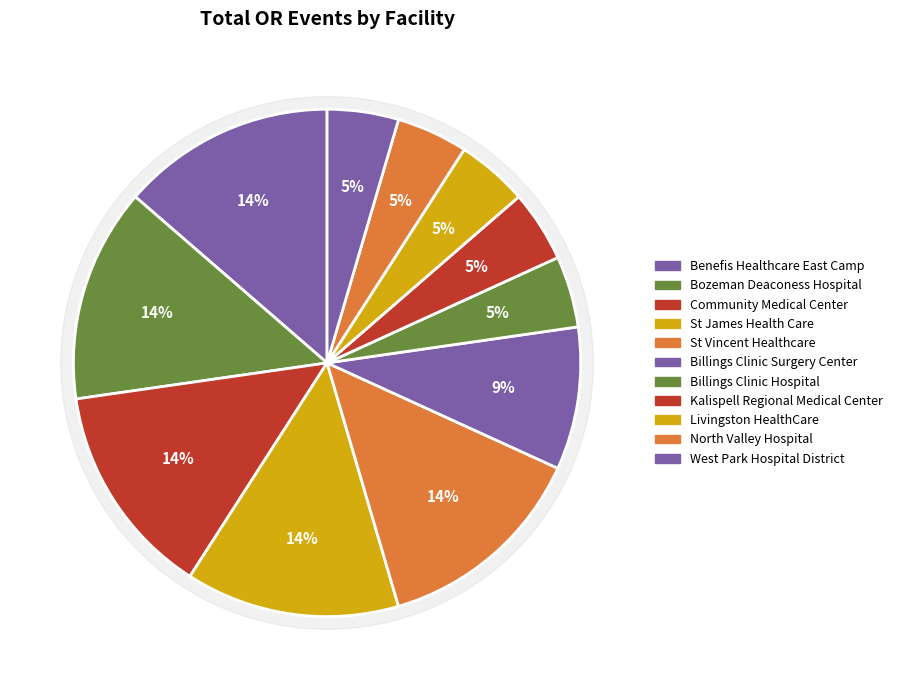

Is there a majority slice in this chart?

No